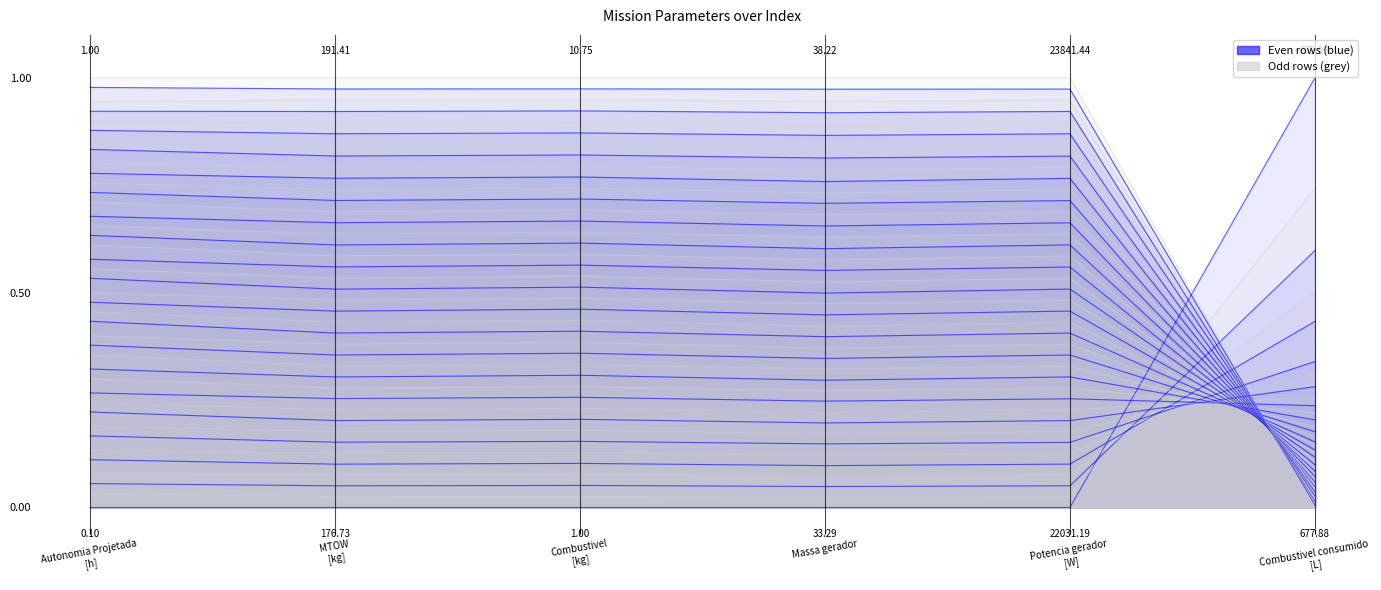

Reading left to right, list all the values displayed in this chart.

Autonomia Projetada
[h]=0	MTOW
[kg]=0	Combustivel
[kg]=0	Massa gerador=0	Potencia gerador
[W]=0	Combustivel consumido
[L]=1